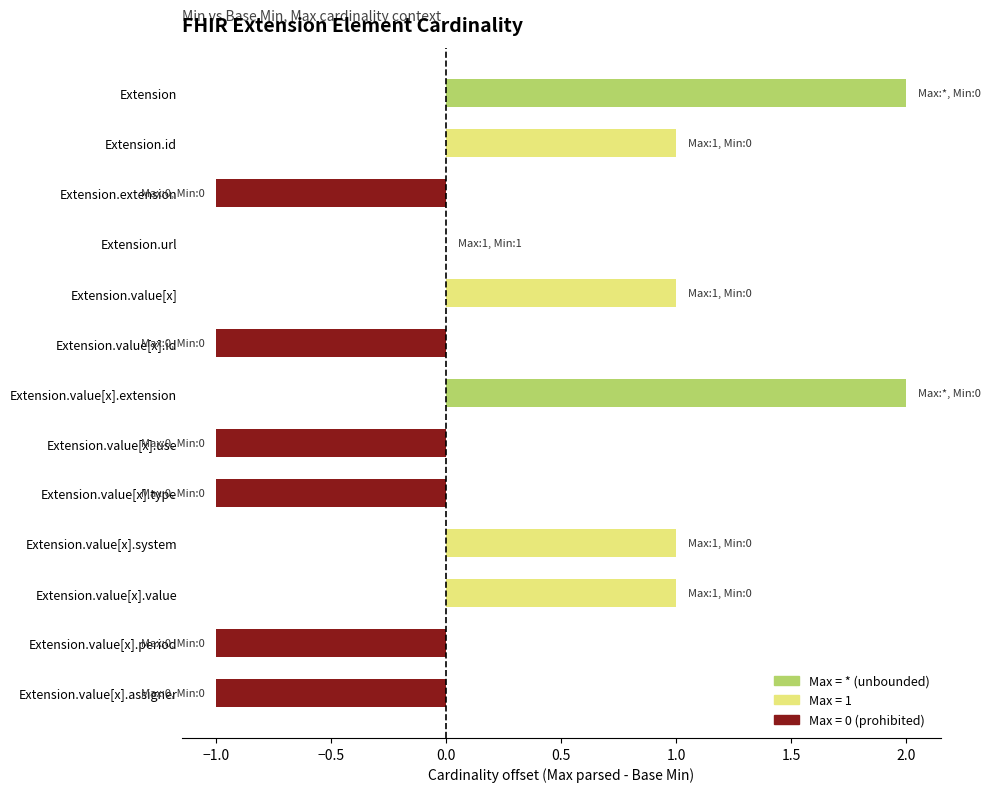

What is the sum of all values?

2